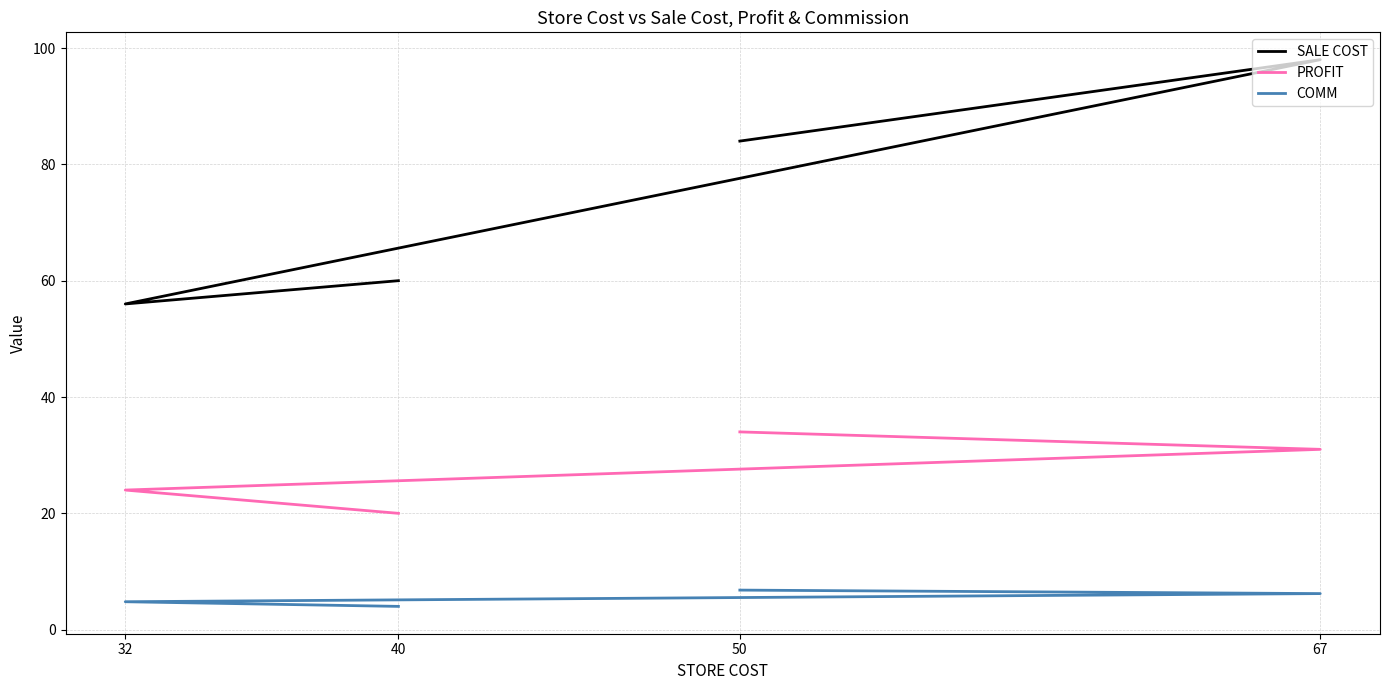

At which category does the chart reach its minimum across all series?

40